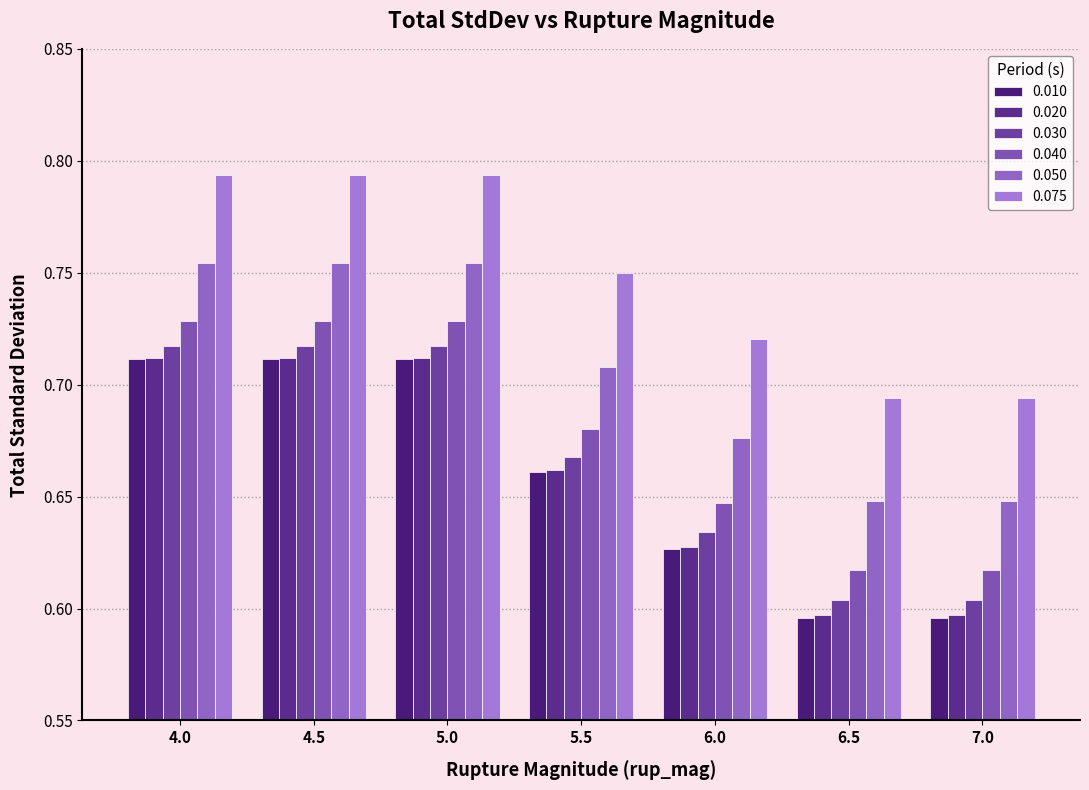

Which category has the highest value across all series?

4.0